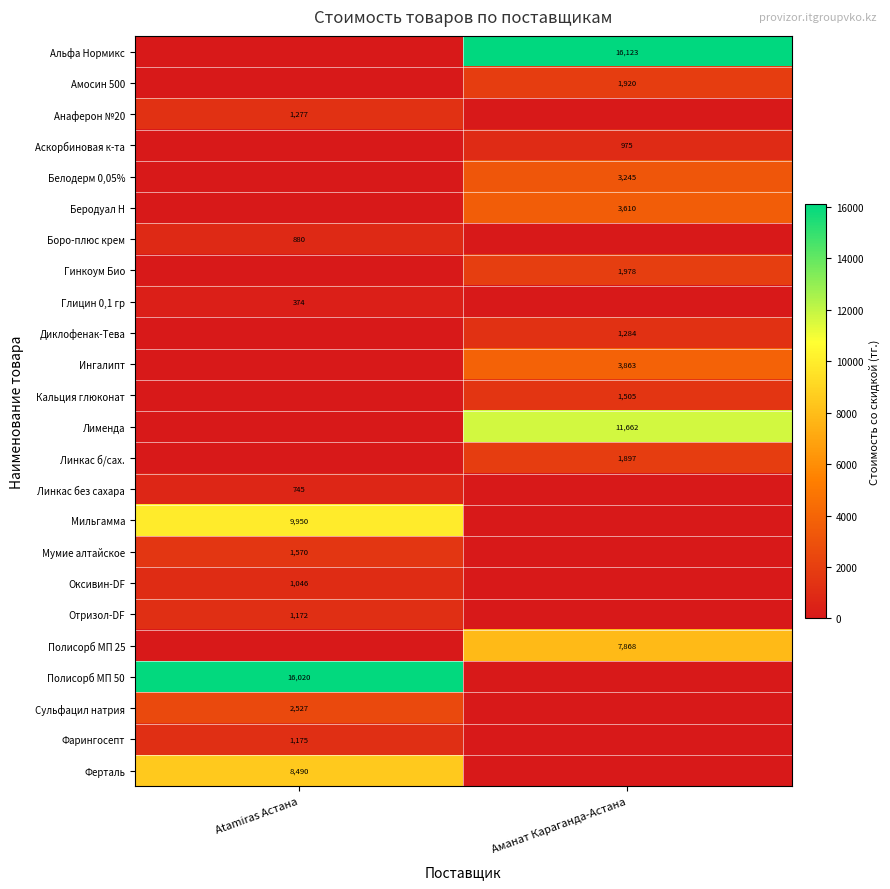

At how many categories does at least one series exceed 8012?

2